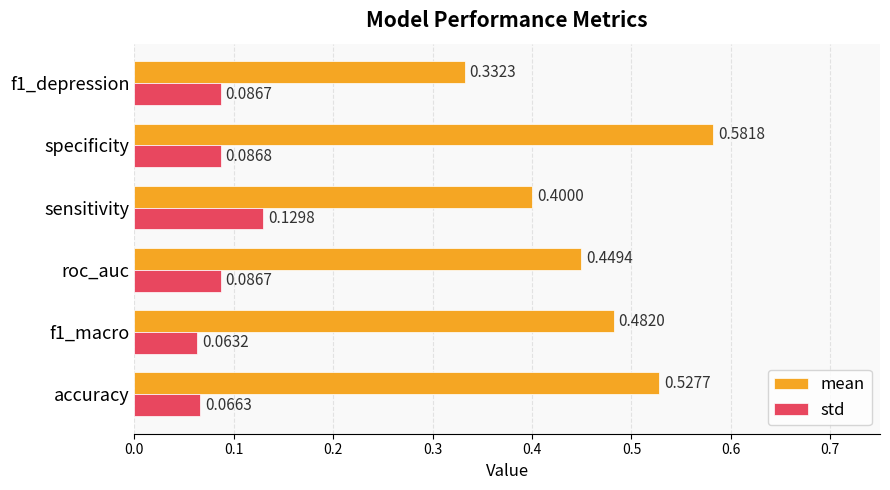

Which label corresponds to the largest value in the chart?

specificity